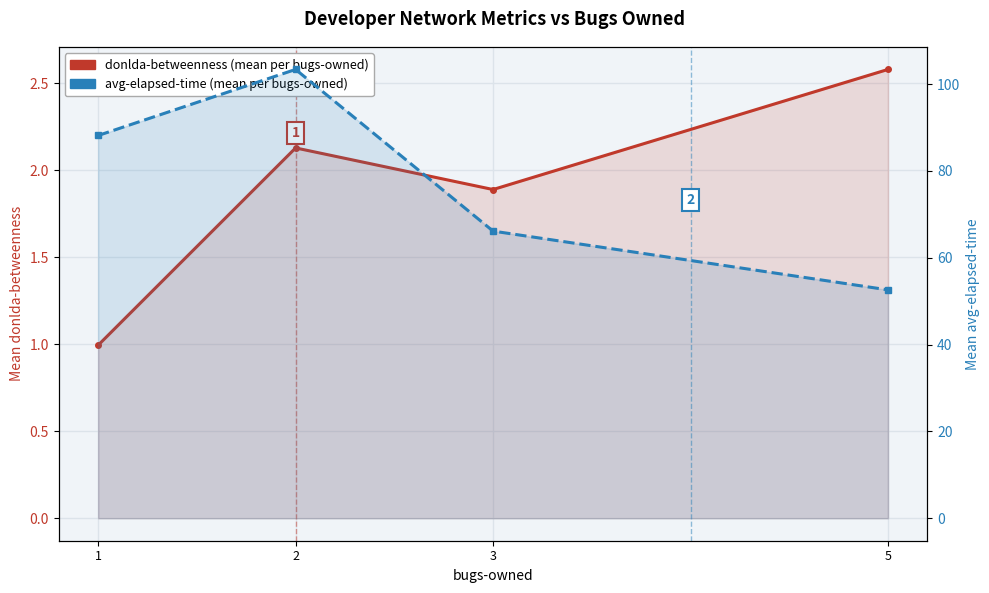

True or false: avg-elapsed-time and donlda-betweenness intersect in this chart.

False